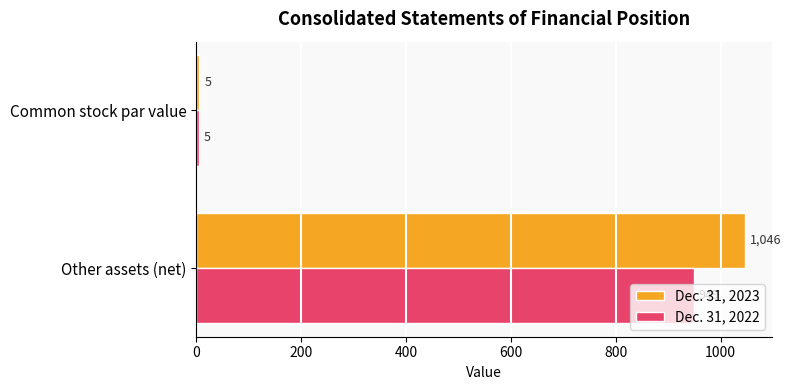

The Dec. 31, 2022 series shows 949 at Other assets (net). True or false?

True